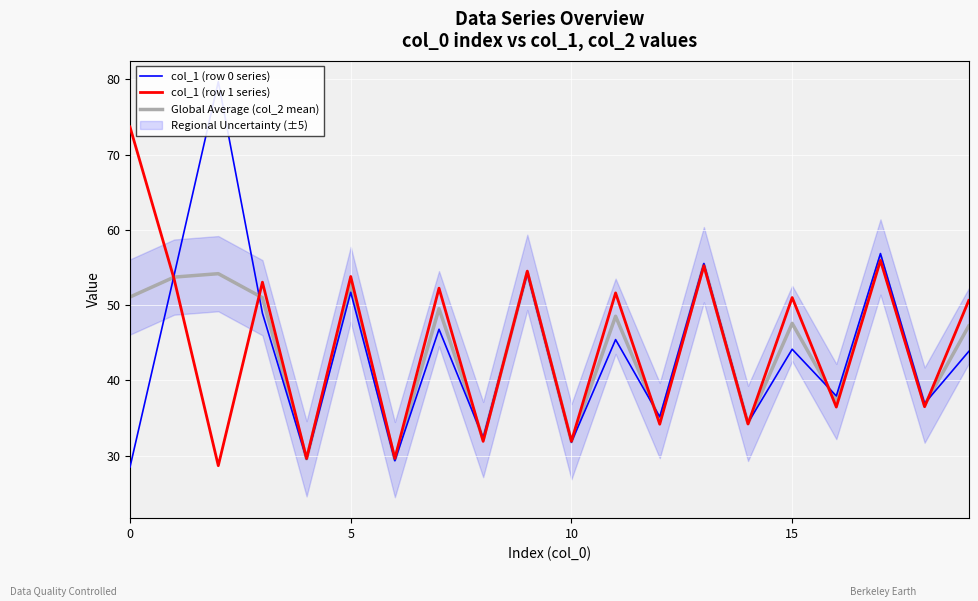

What is the maximum value for col_1 (row 1 series)?

73.7